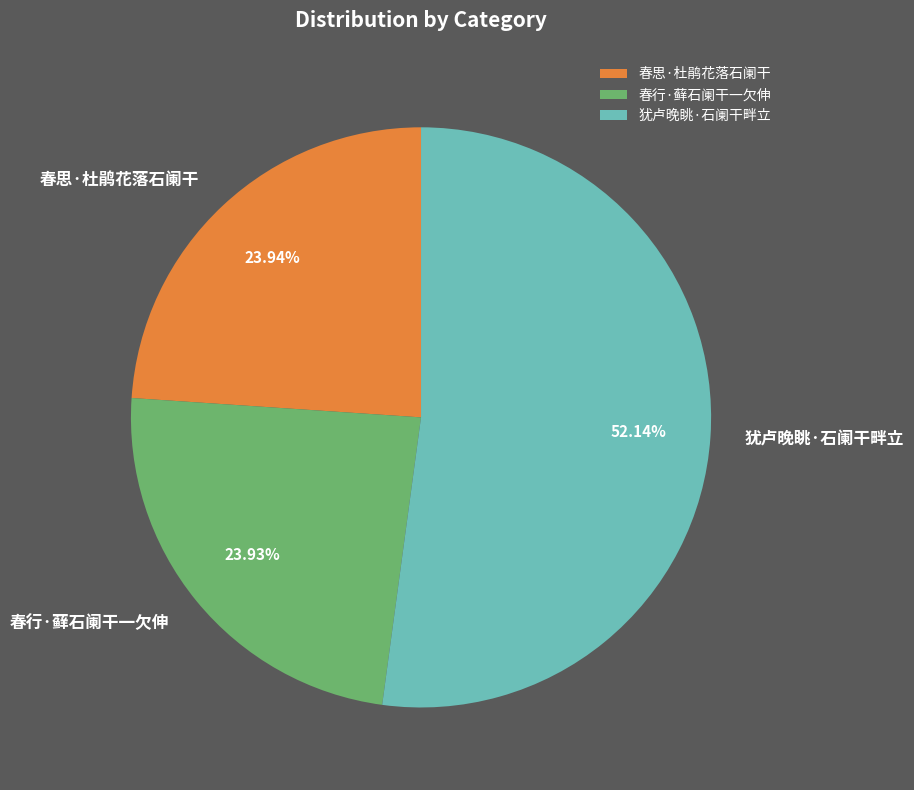

What is the total percentage of 春思·杜鹃花落石阑干 and 犹卢晚眺·石阑干畔立?

76.1%